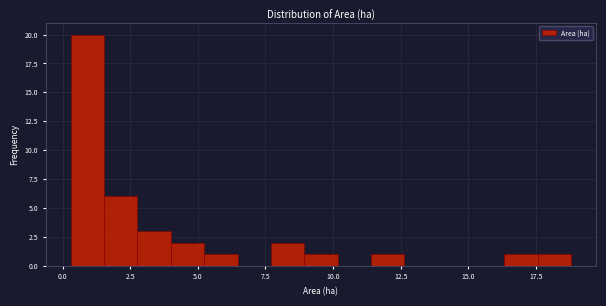

Read against the x-axis, roughly where is the centre of the tallest bar?

1.0